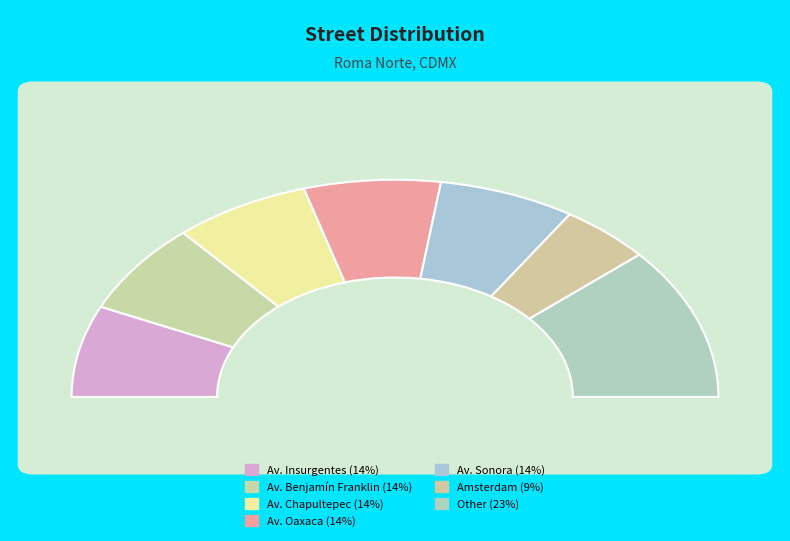

Rank the categories by value from lowest to highest.

Amsterdam, Av. Insurgentes, Av. Benjamín Franklin, Av. Chapultepec, Av. Oaxaca, Av. Sonora, Other